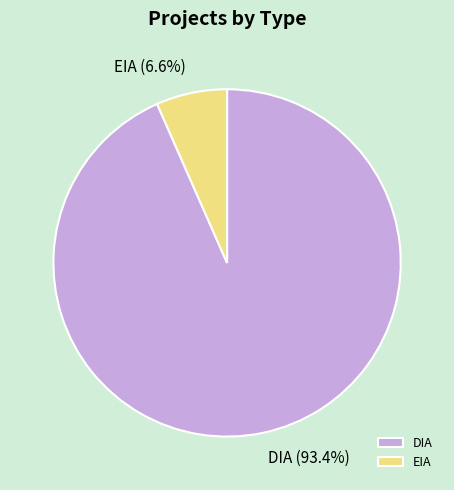

To the nearest percent, what is the average slice percentage?

50%